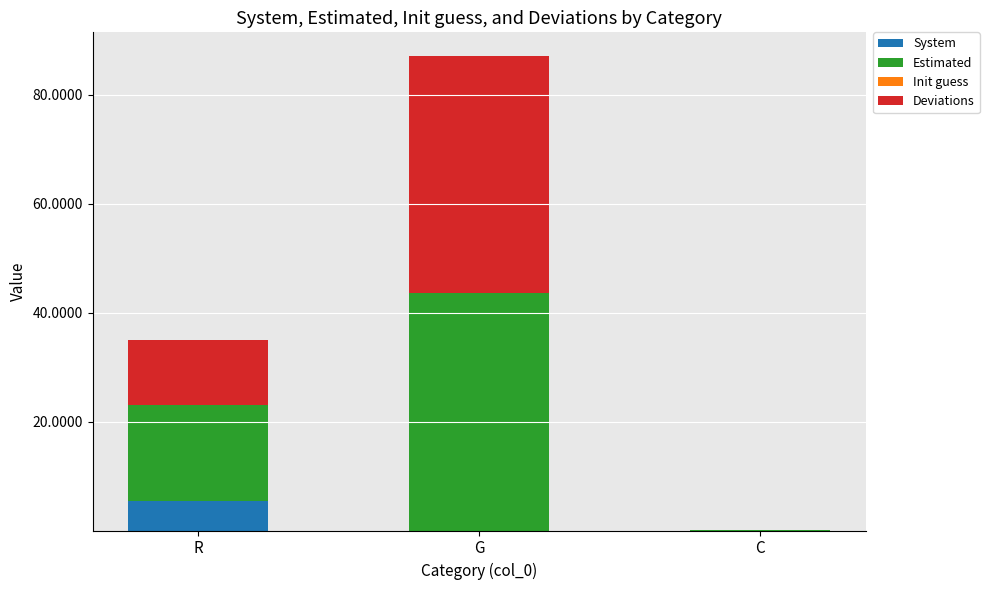

The value of System at C is 0.0. True or false?

True